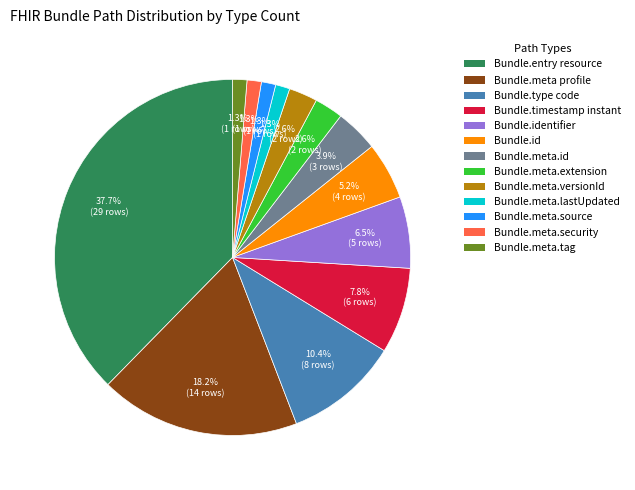

Does any single category account for the majority?

No